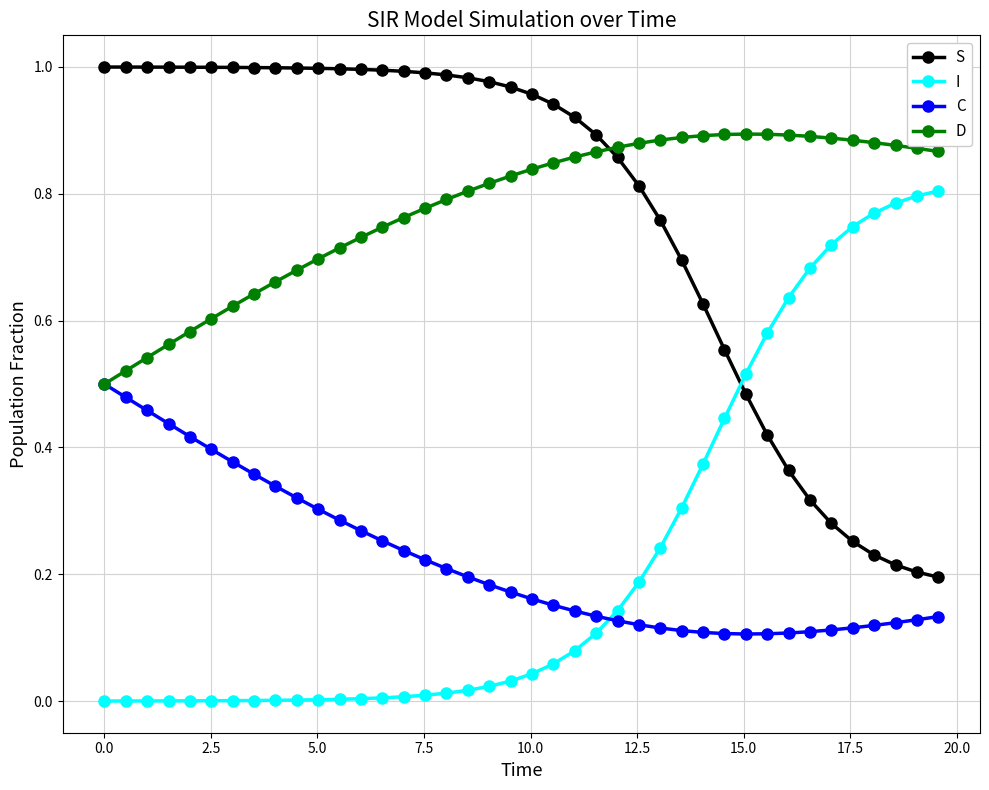

Which series ends up on top after the final intersection of S and I?

I